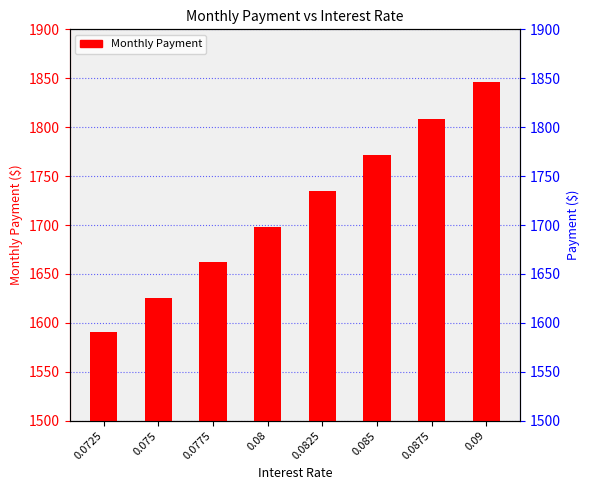

What is the average value?

1717.1